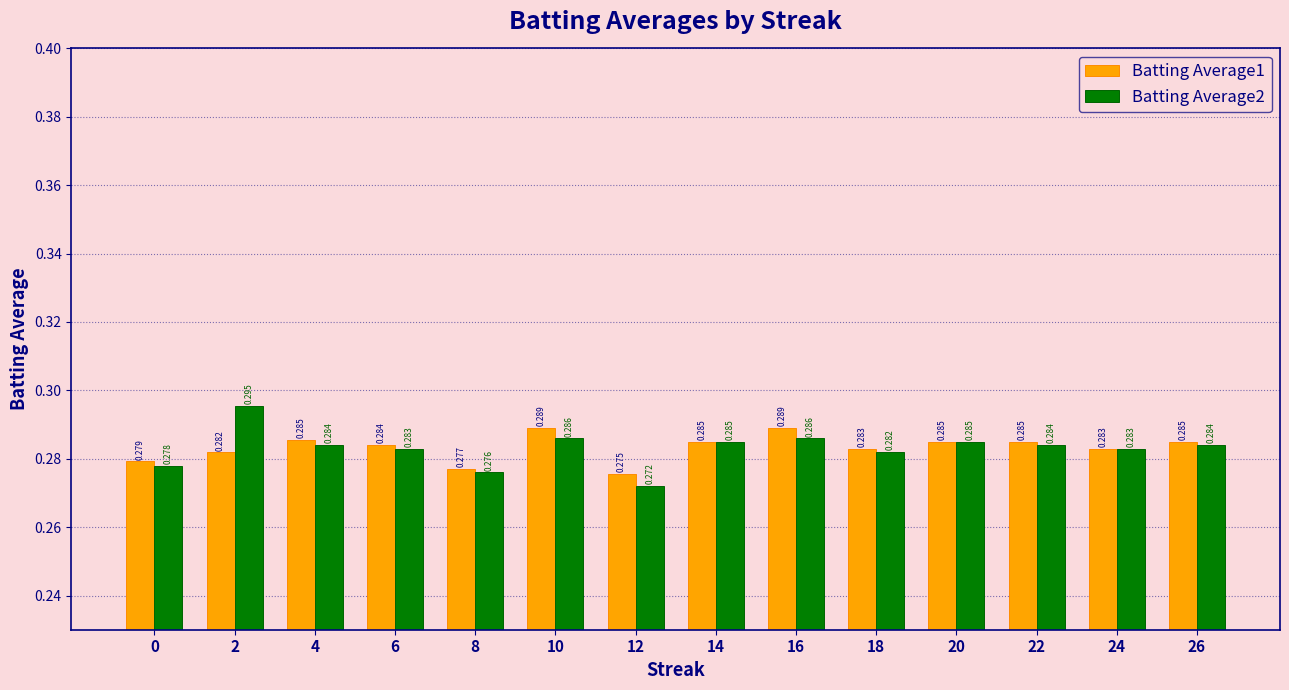

At how many categories does at least one series exceed 0?

14